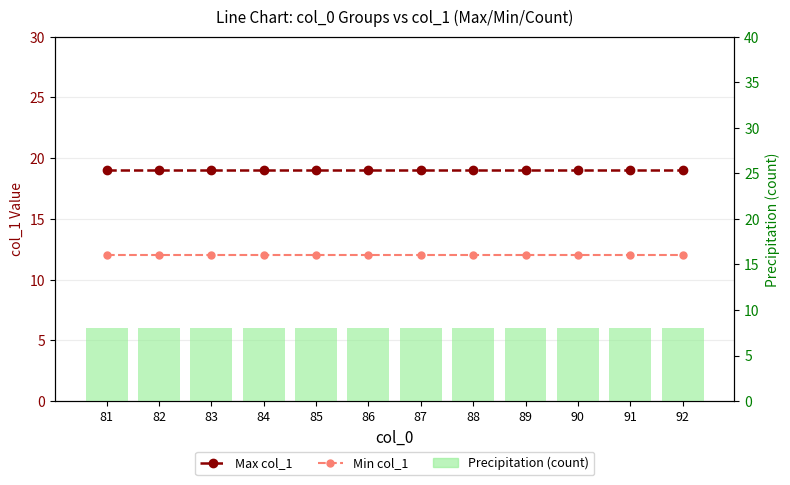

The Precipitation (count) series shows 8 at 86. True or false?

True